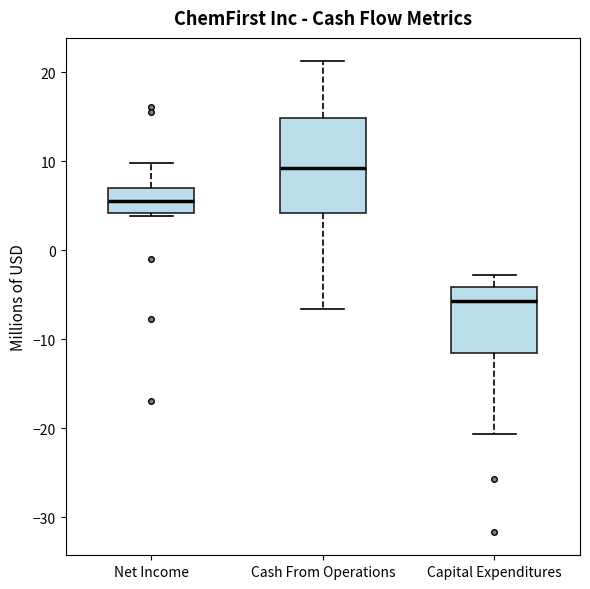

Comparing the boxes themselves (not the whiskers), which one is the tallest?

Cash From Operations